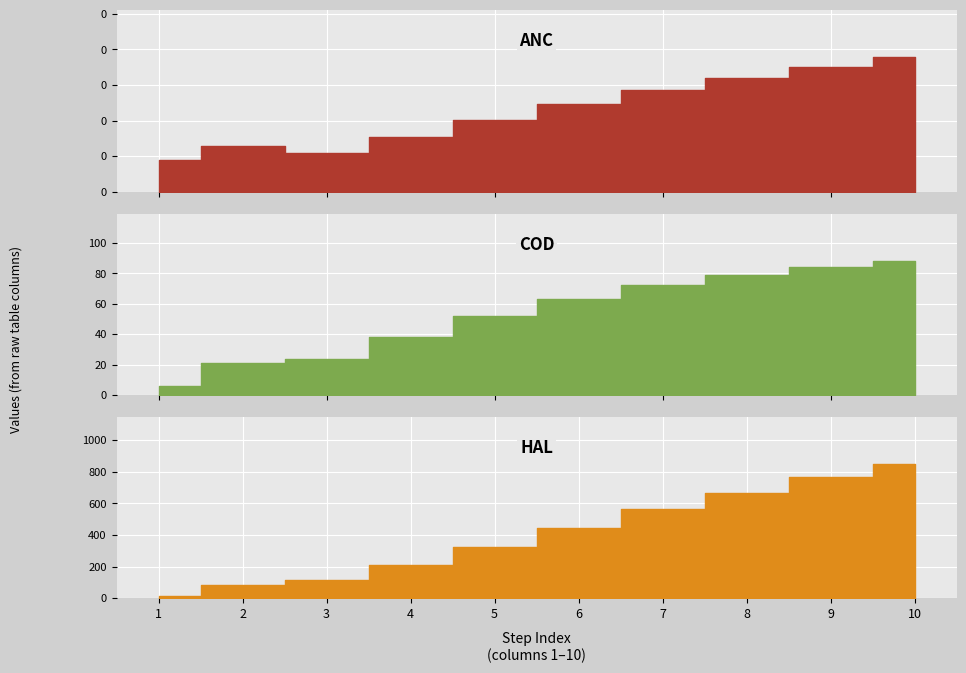

What is the sum of all ANC values?

0.5